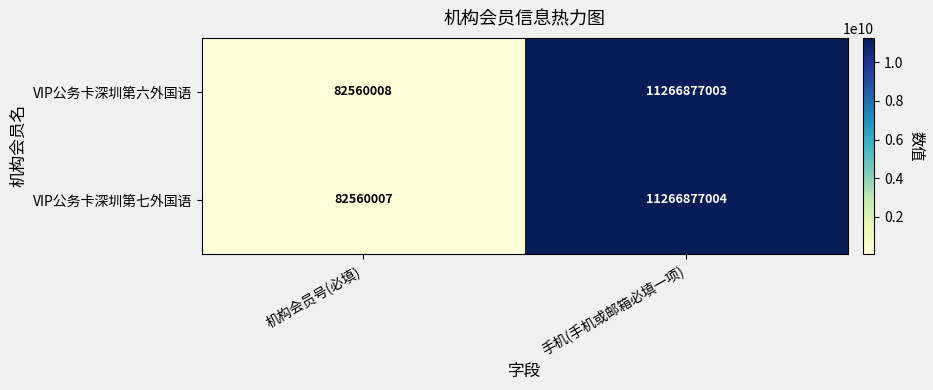

Read the VIP公务卡深圳第七外国语 value at 手机(手机或邮箱必填一项), to the nearest 50.

11266877000